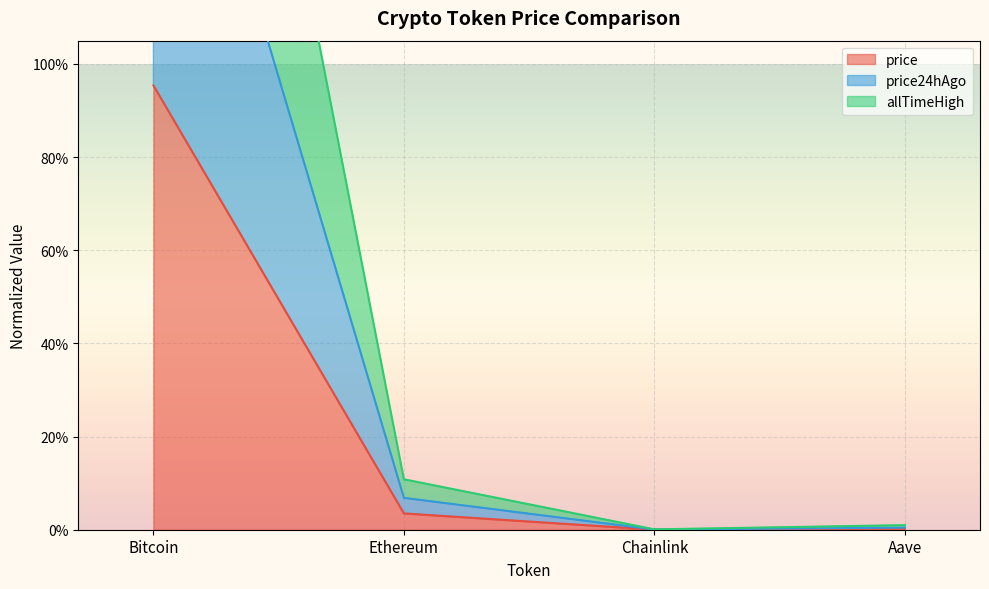

Is it true that price24hAgo equals 0.0 at Aave?

False